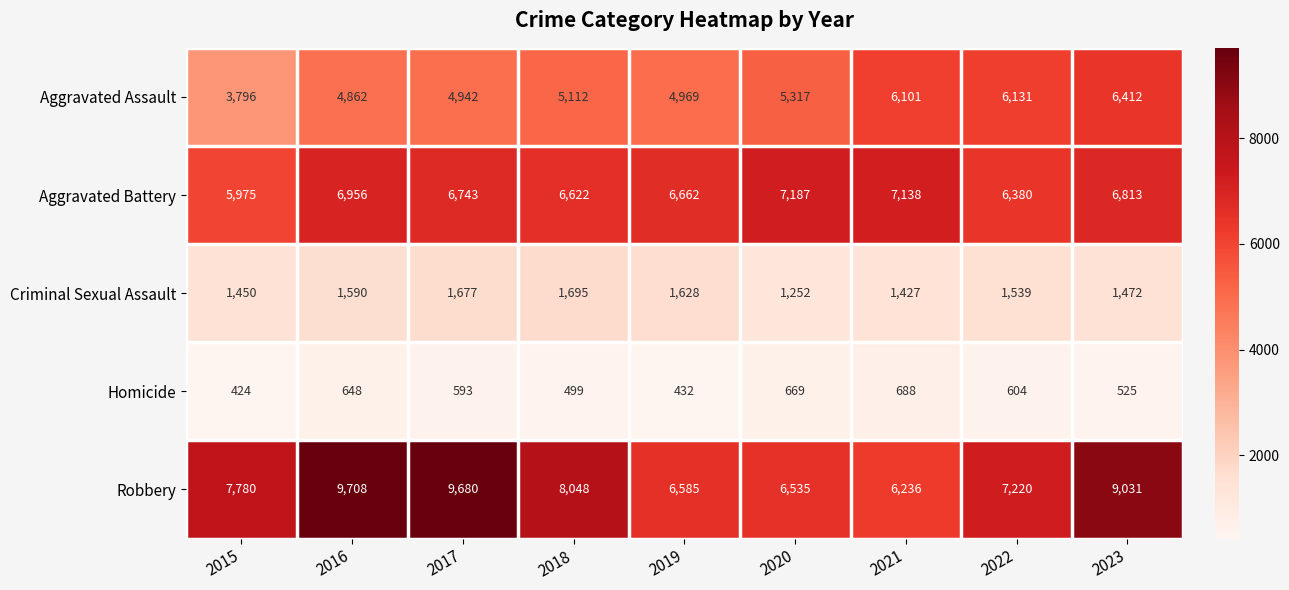

Is it true that Aggravated Battery equals 6380 at 2022?

True